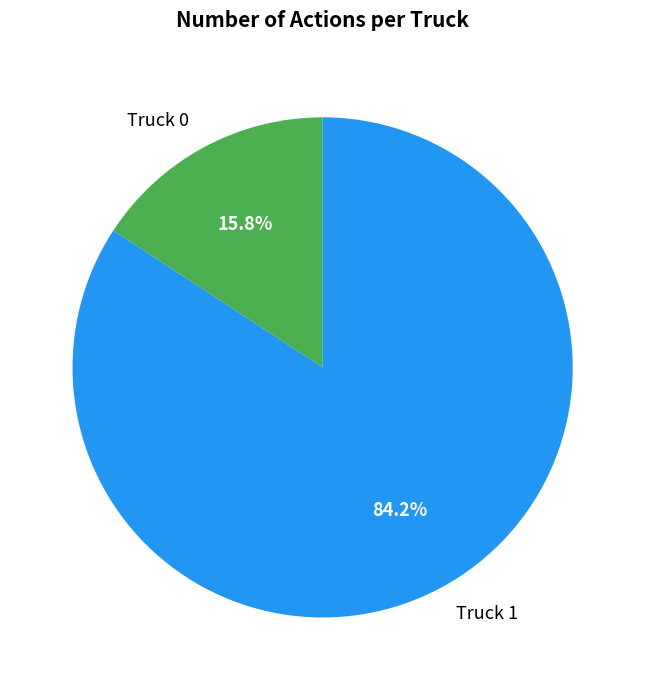

Which slice is the smallest?

Truck 0